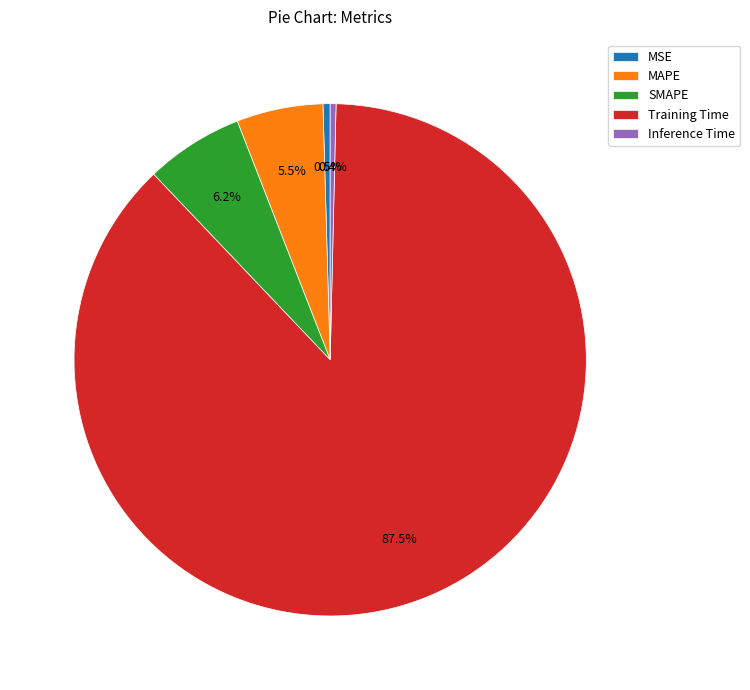

Which has a higher value, Inference Time or Training Time?

Training Time